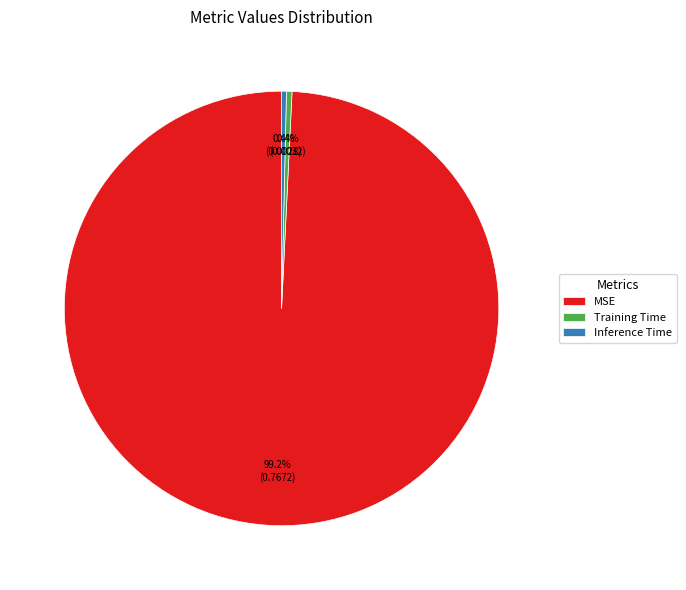

To the nearest percent, what is the difference between the largest and smallest slice percentages?

99%